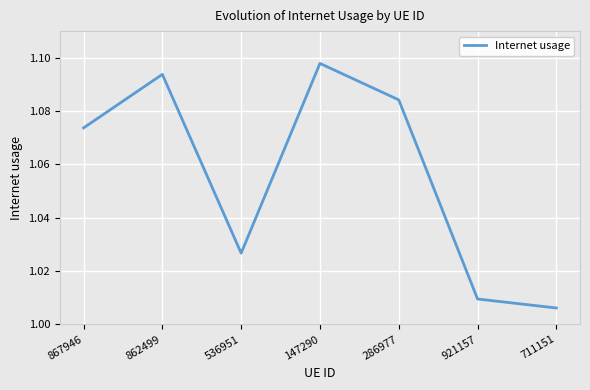

What is the sum of all values?

7.4